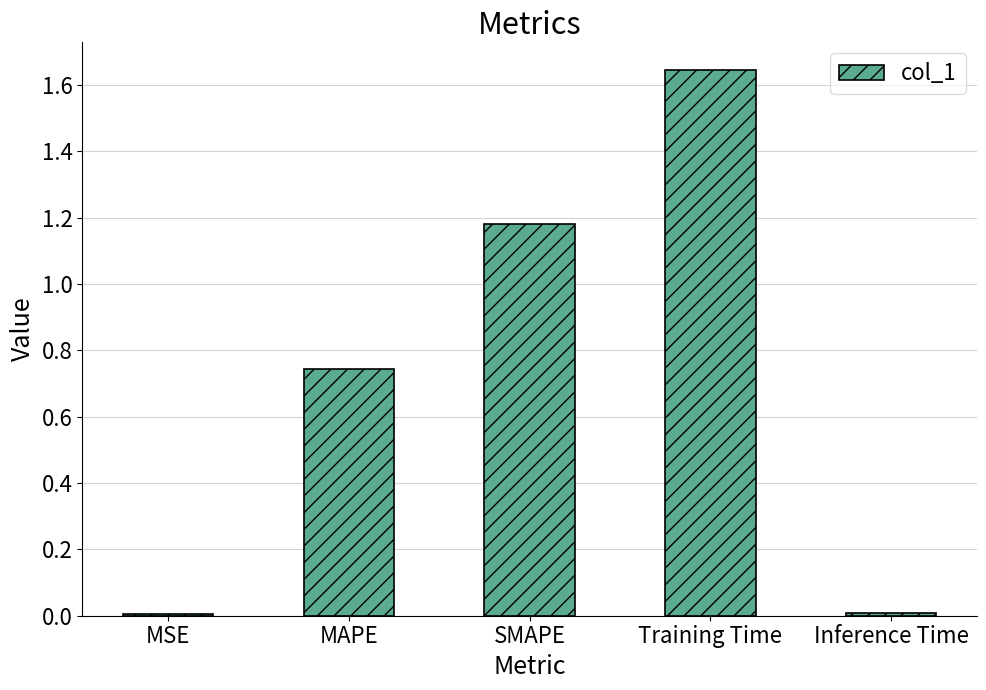

What is the sum of the values at Training Time and MAPE?

2.4